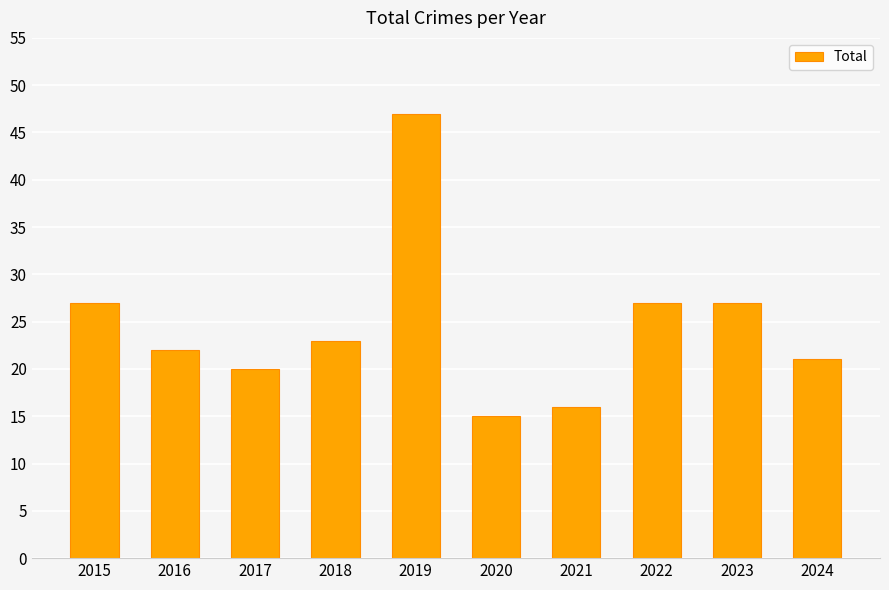

Reading left to right, extract all data points from this chart.

2015=27	2016=22	2017=20	2018=23	2019=47	2020=15	2021=16	2022=27	2023=27	2024=21